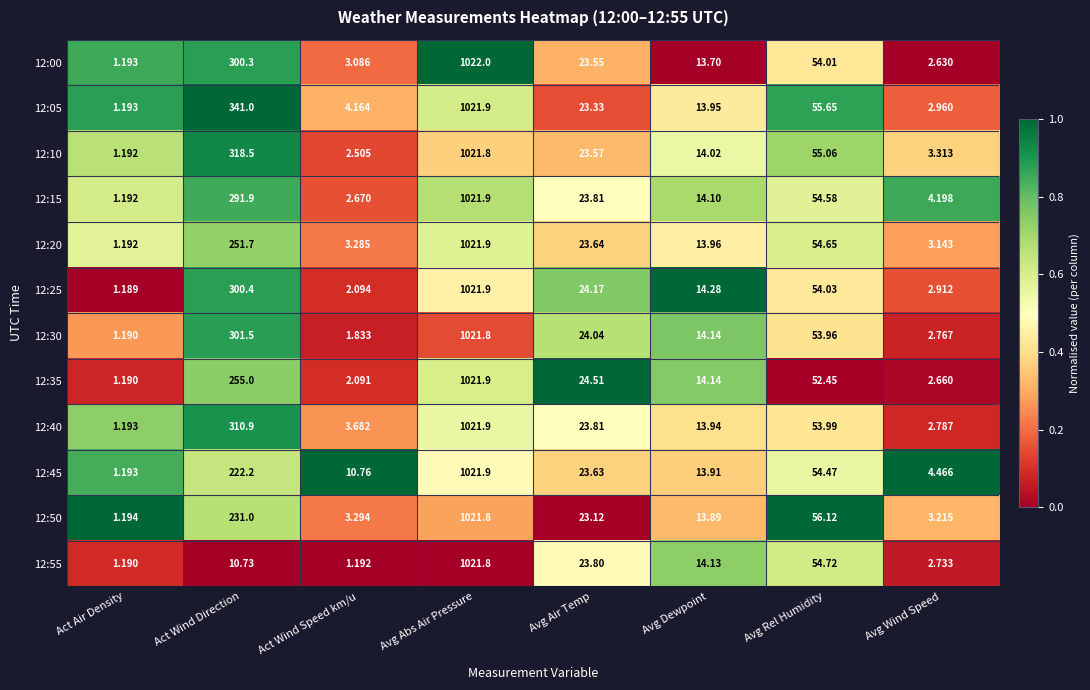

At which label does 12:35 reach its minimum?

Act Air Density